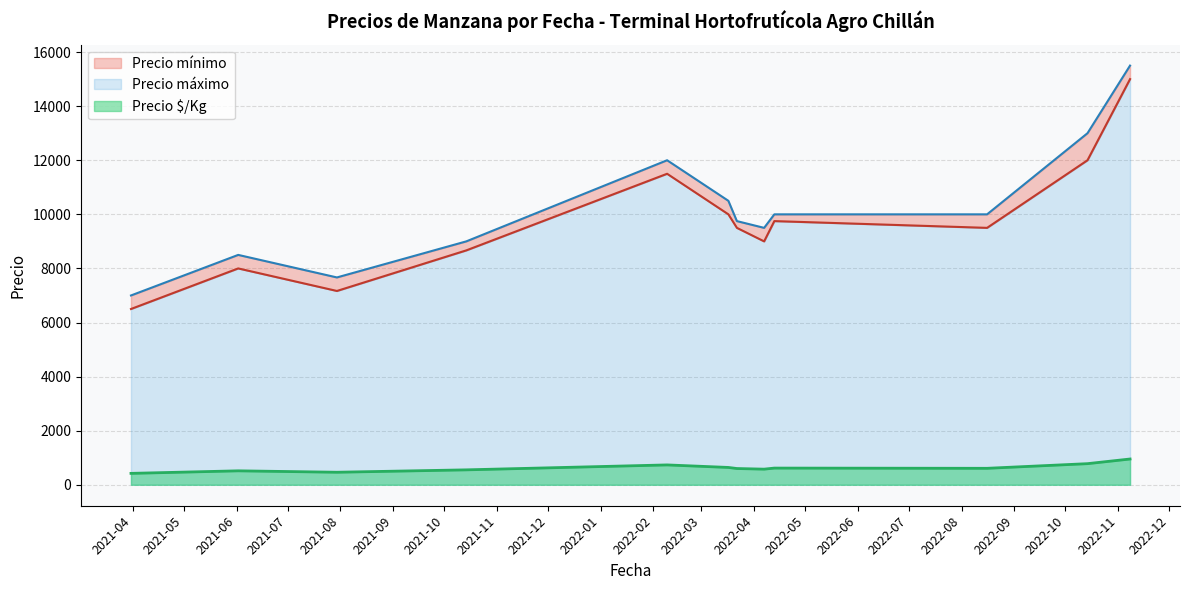

True or false: Precio $/Kg and Precio mínimo cross at least once.

False